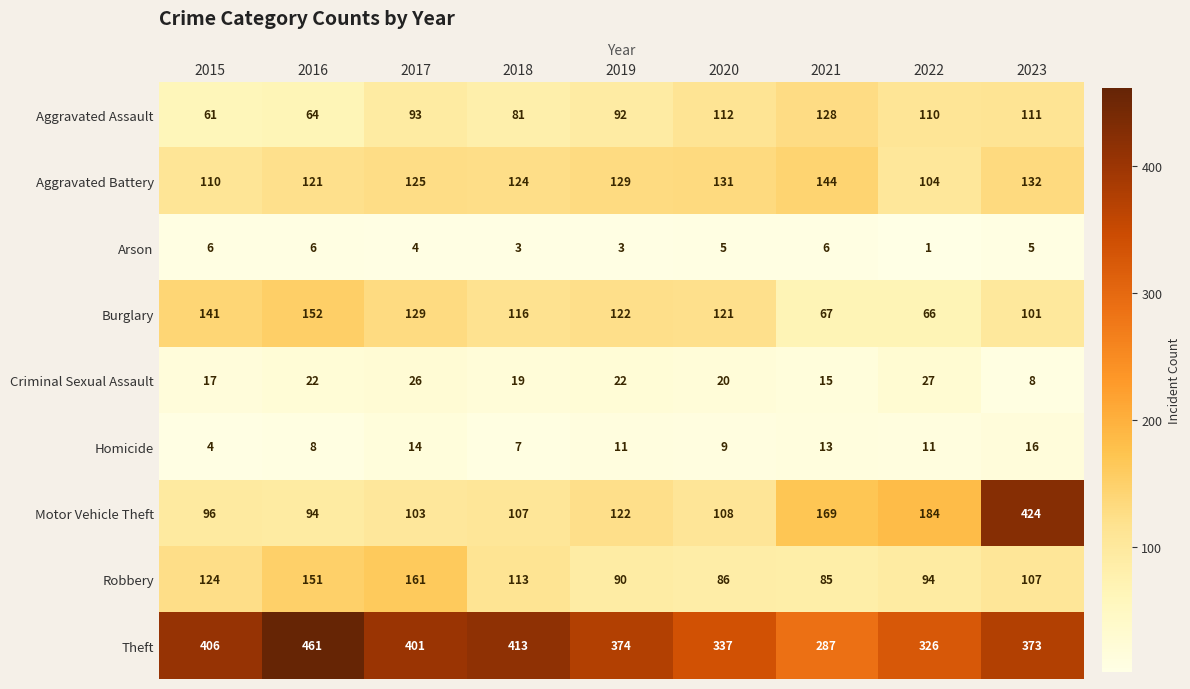

What is the sum of all Criminal Sexual Assault values?

176